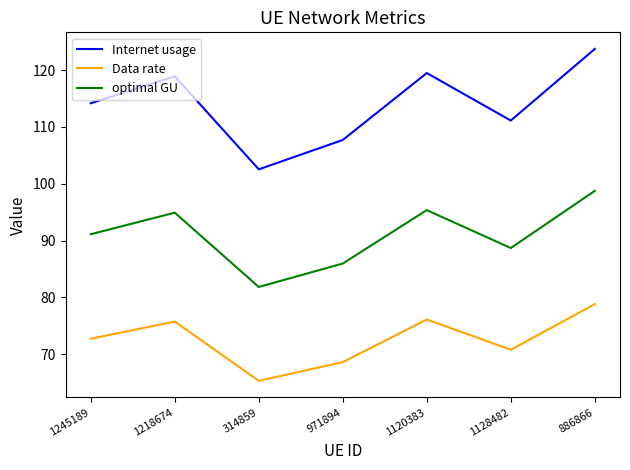

What is the spread (max minus min) of values at 1120383?

43.4